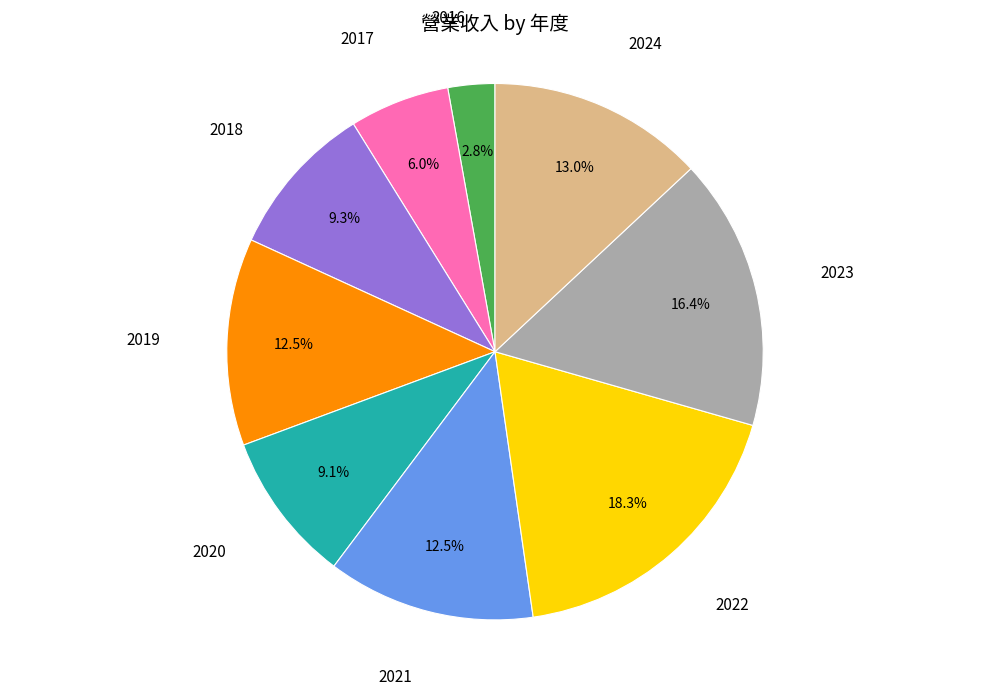

Is there any slice that represents more than half of the pie?

No